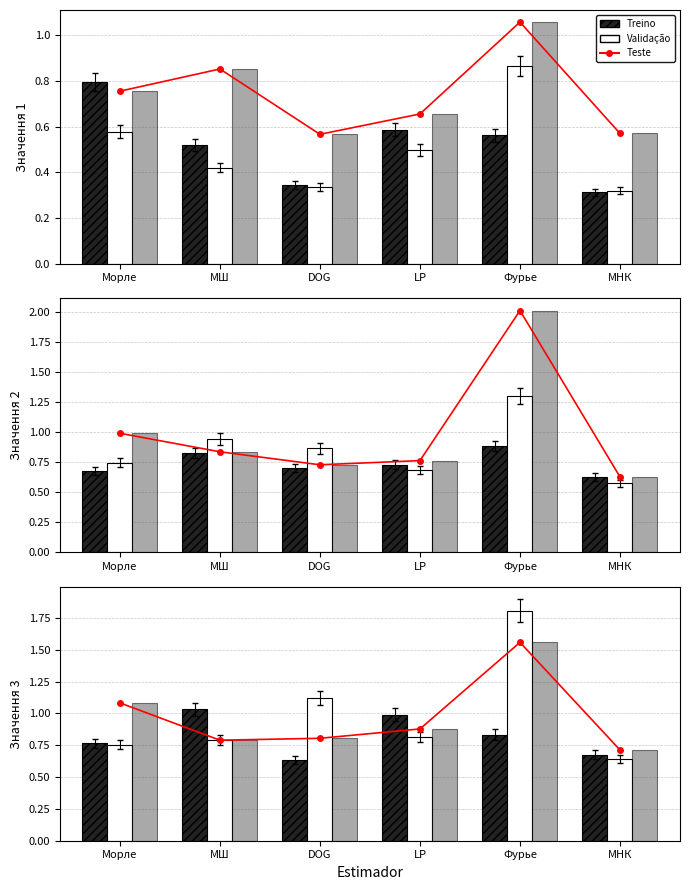

Rank the categories by Validação value from lowest to highest.

МНК, Морле, МШ, LP, DOG, Фурье